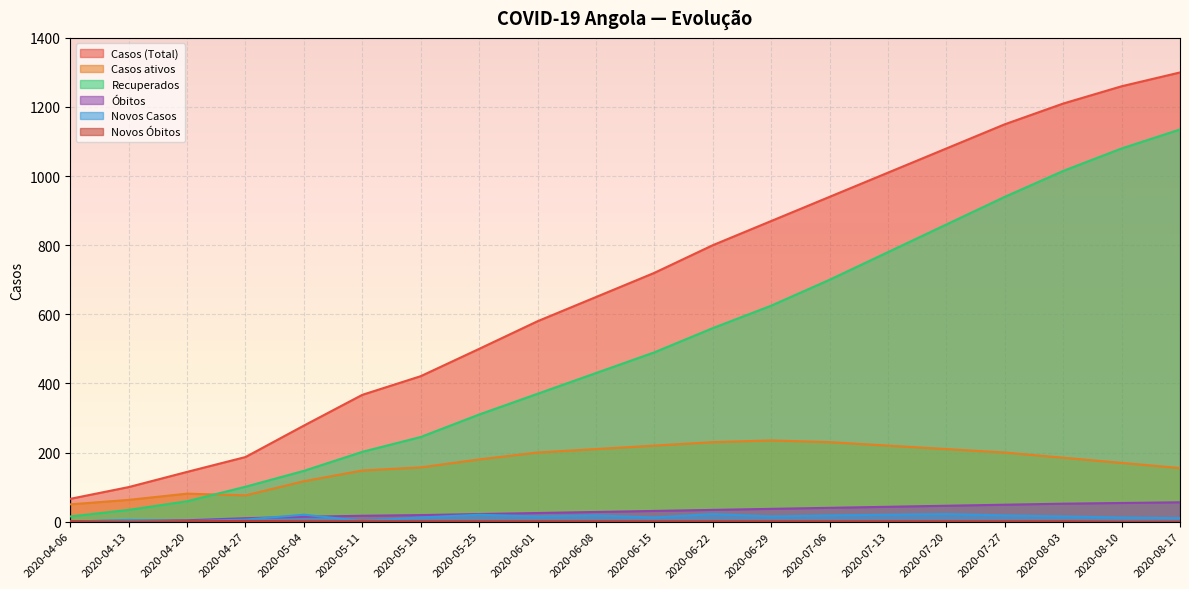

What is the maximum value shown in the chart?

1300